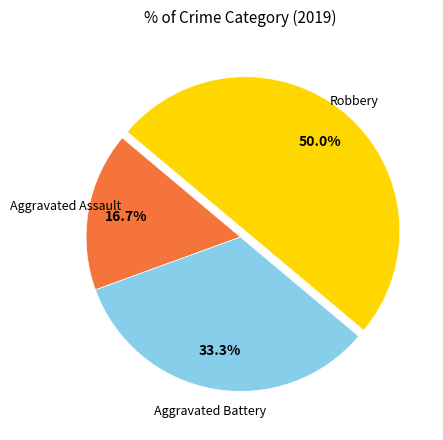

Which category has the smallest portion of the pie?

Aggravated Assault